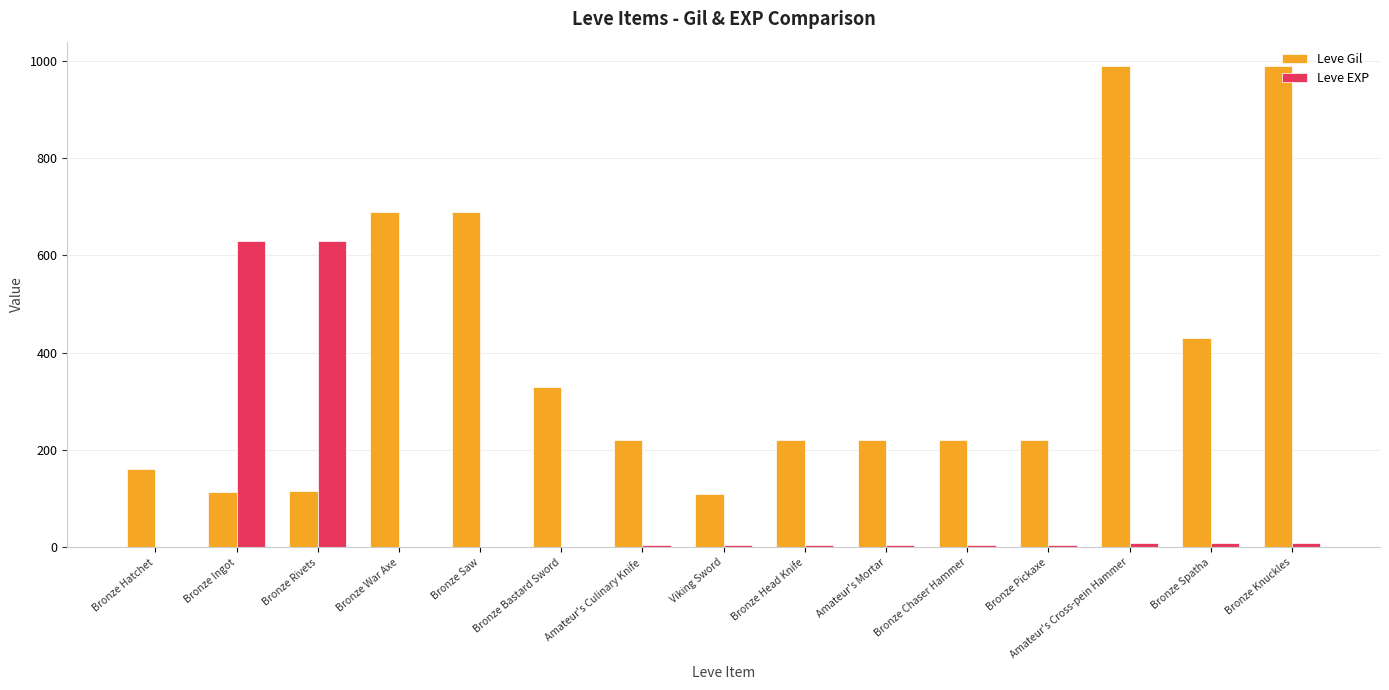

Is the value of Leve Gil at Bronze Hatchet greater than the value of Leve EXP at Bronze Head Knife?

Yes